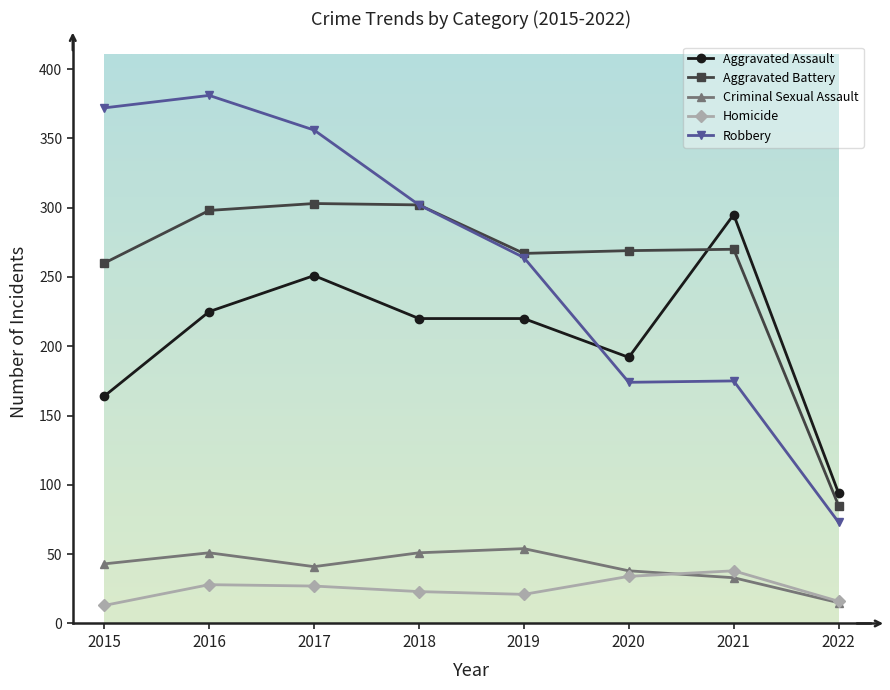

How many interior local valleys does the Criminal Sexual Assault series have?

1